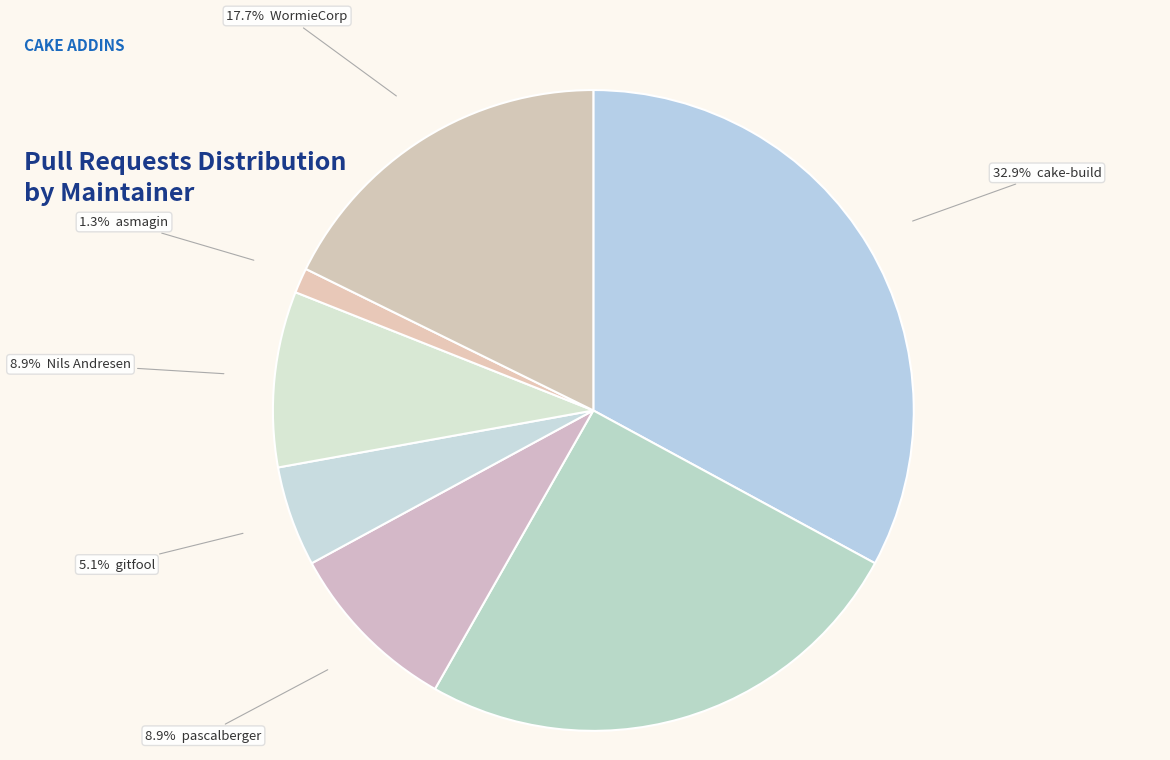

How many segments does this pie chart have?

7